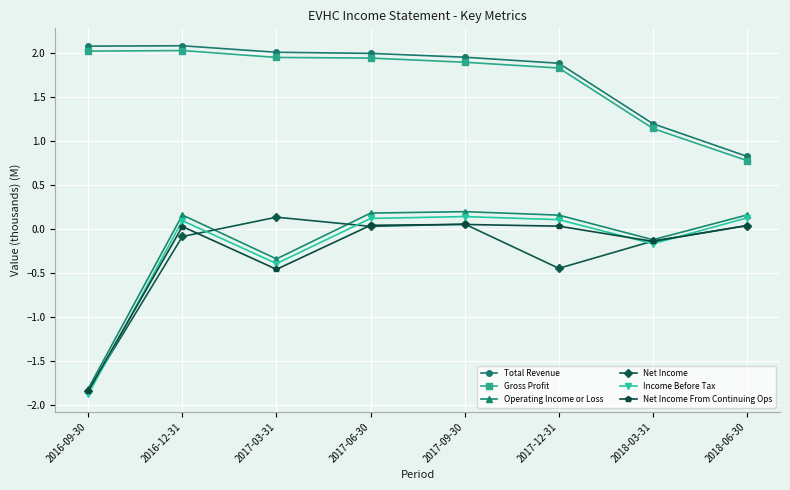

What is the total value across all series at 2017-03-31?

2.9